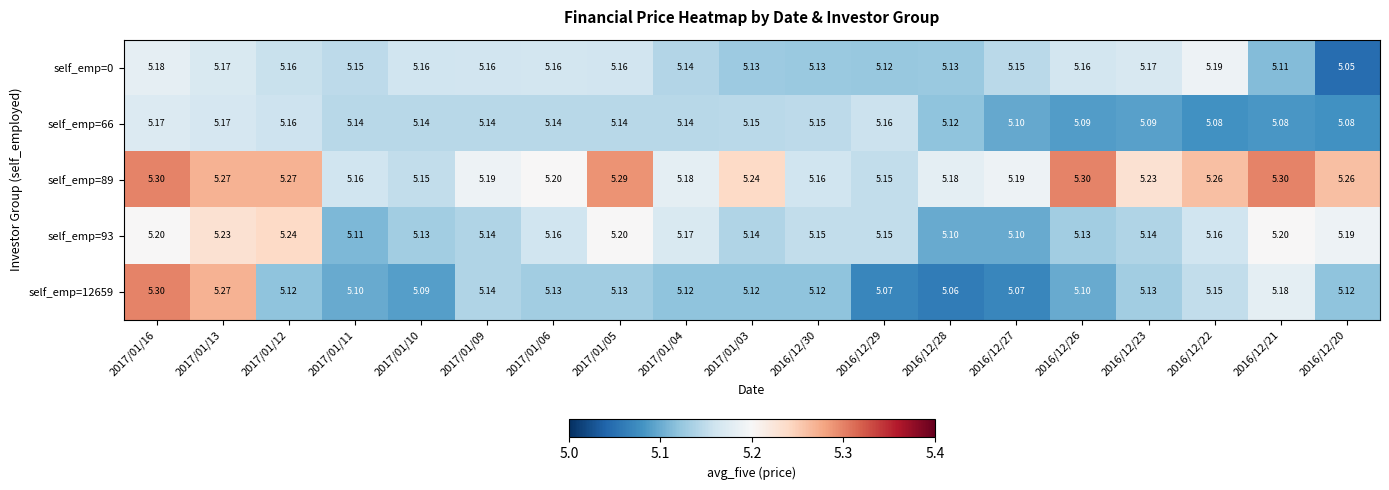

Is the value of self_emp=12659 at 2016/12/28 greater than the value of self_emp=93 at 2016/12/22?

No